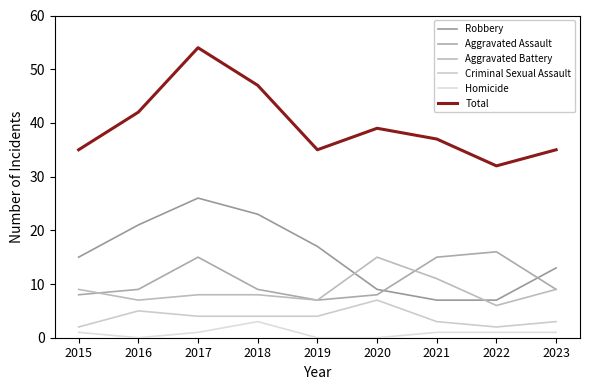

Is this an area chart (filled region under the line)?

No